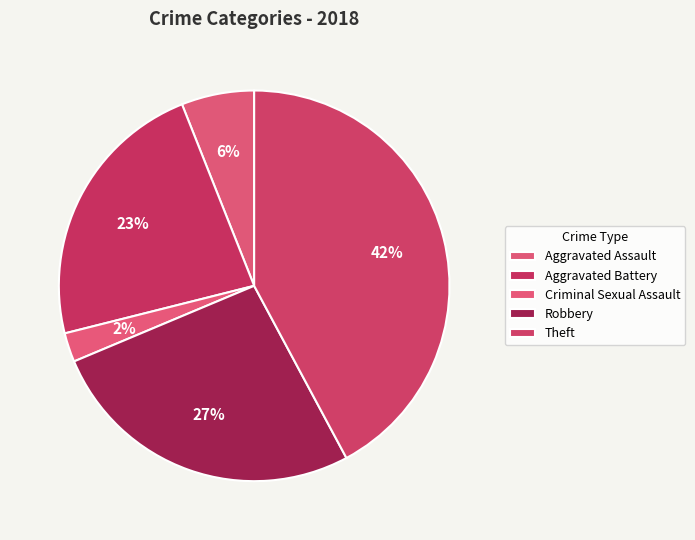

Does Aggravated Battery account for over 50% of the chart?

No